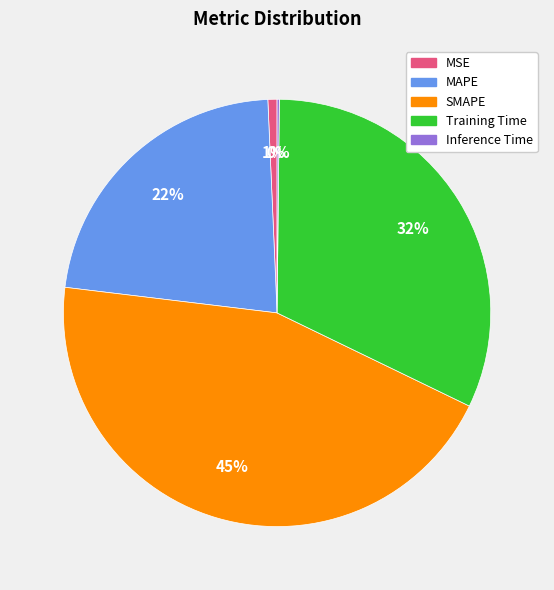

Does any single category account for the majority?

No